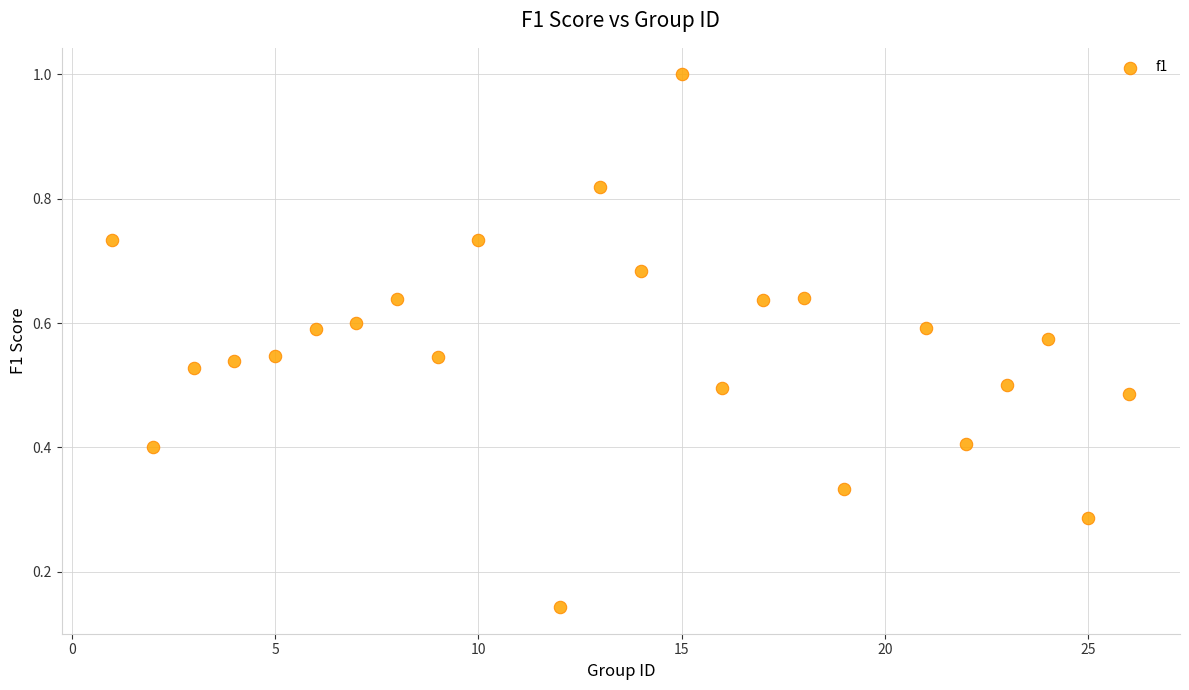

What is the range of Y values (max minus min)?

0.9